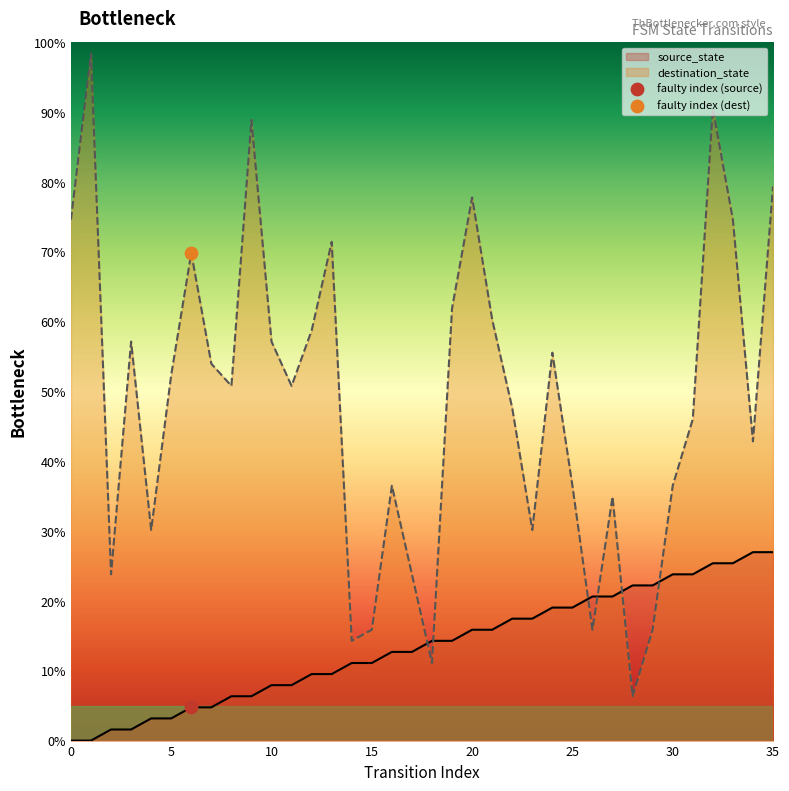

Which series contains the lowest Y value?

source_state